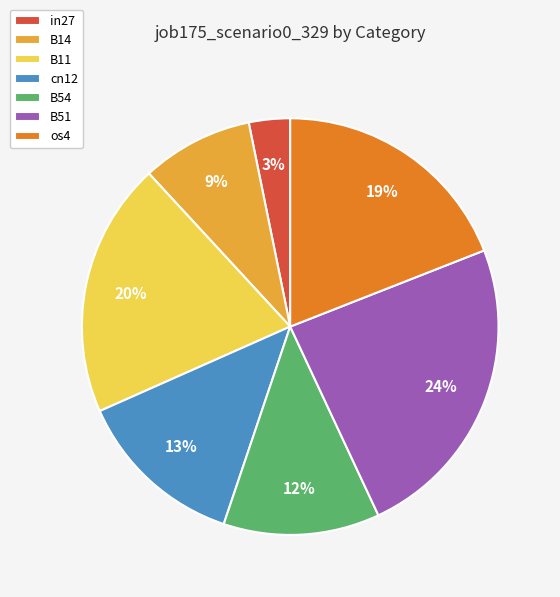

To the nearest percent, what percentage of the pie is os4?

19%